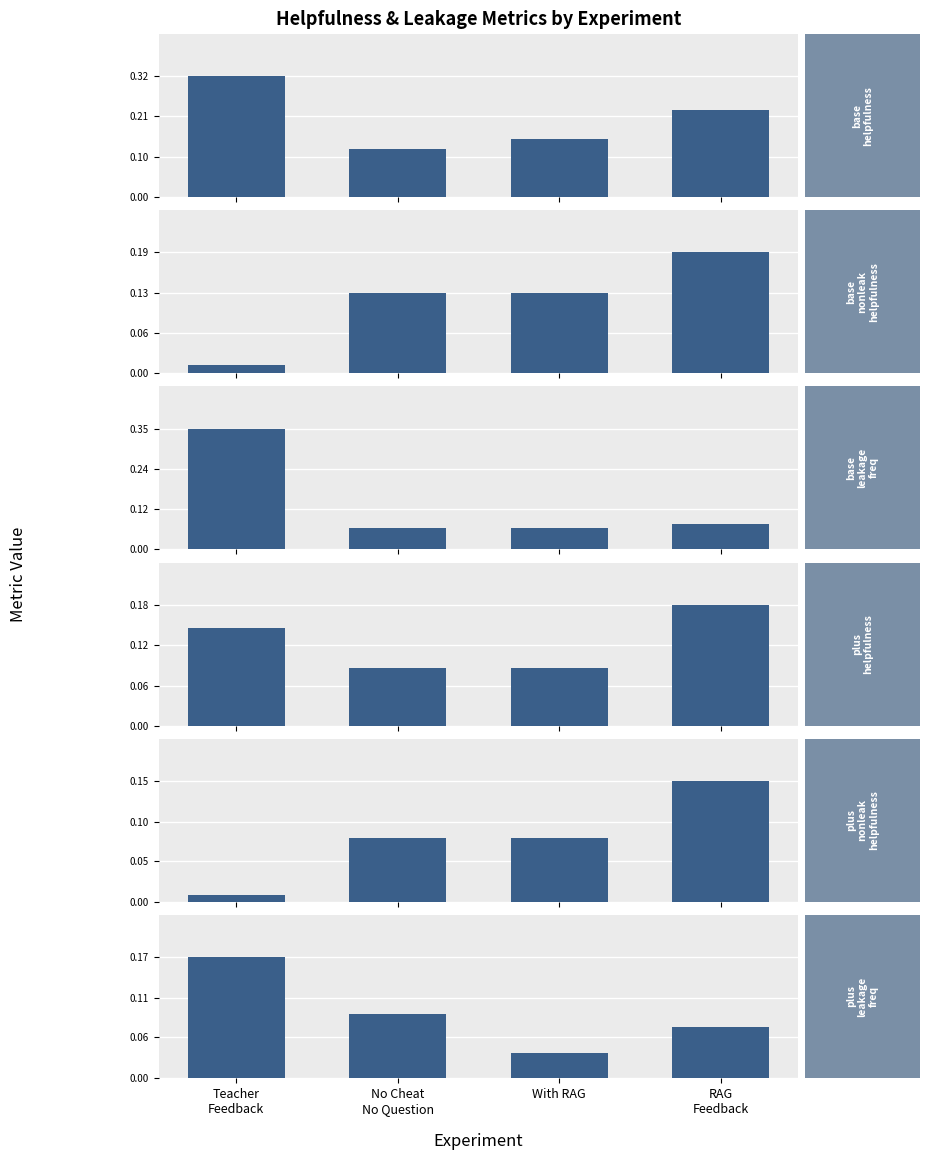

What value does the plus_nonleak_helpfulness series have at With RAG?

0.1